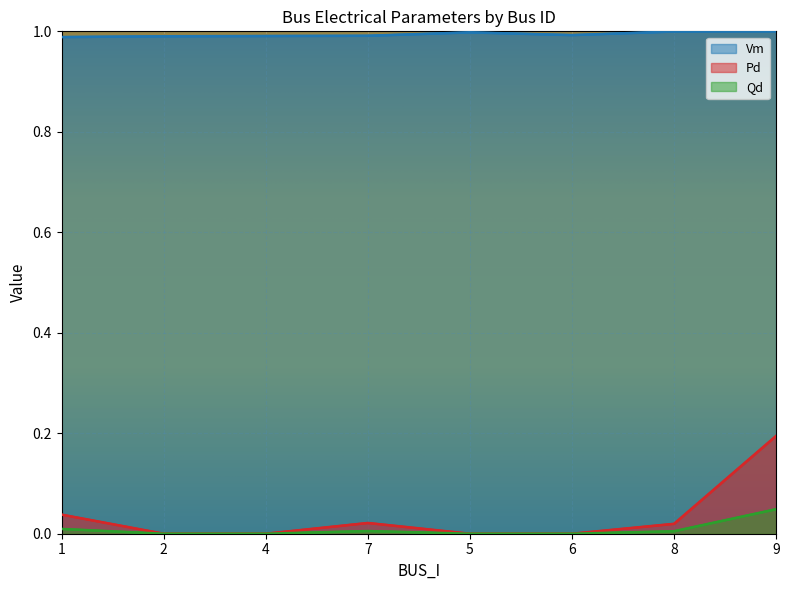

The Qd series shows -0.0 at 4. True or false?

False